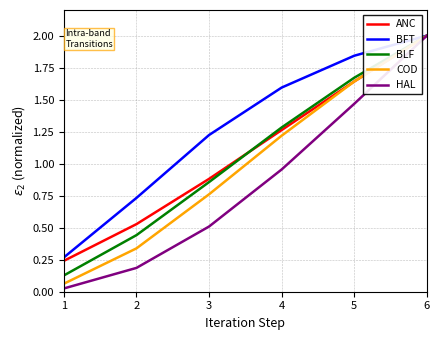

Where is BLF nearest to the value 1?

3